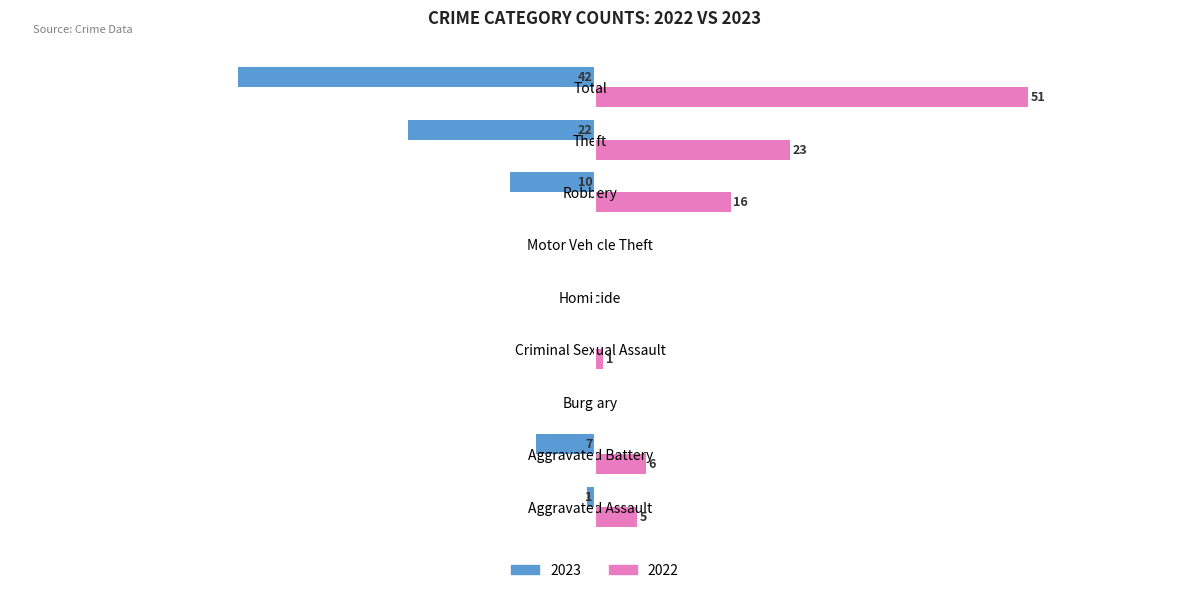

At which label is 2022 closest to 25?

Theft